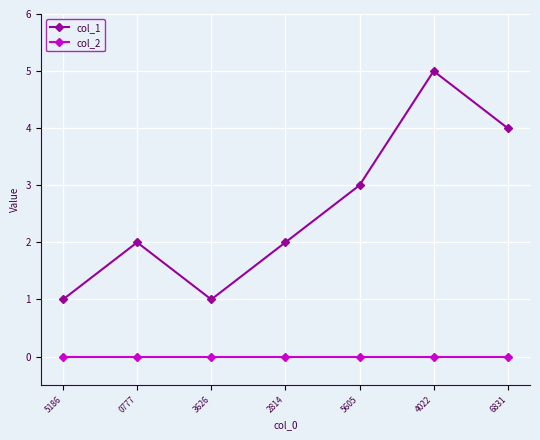

How many col_1 values are between 1 and 4?

6